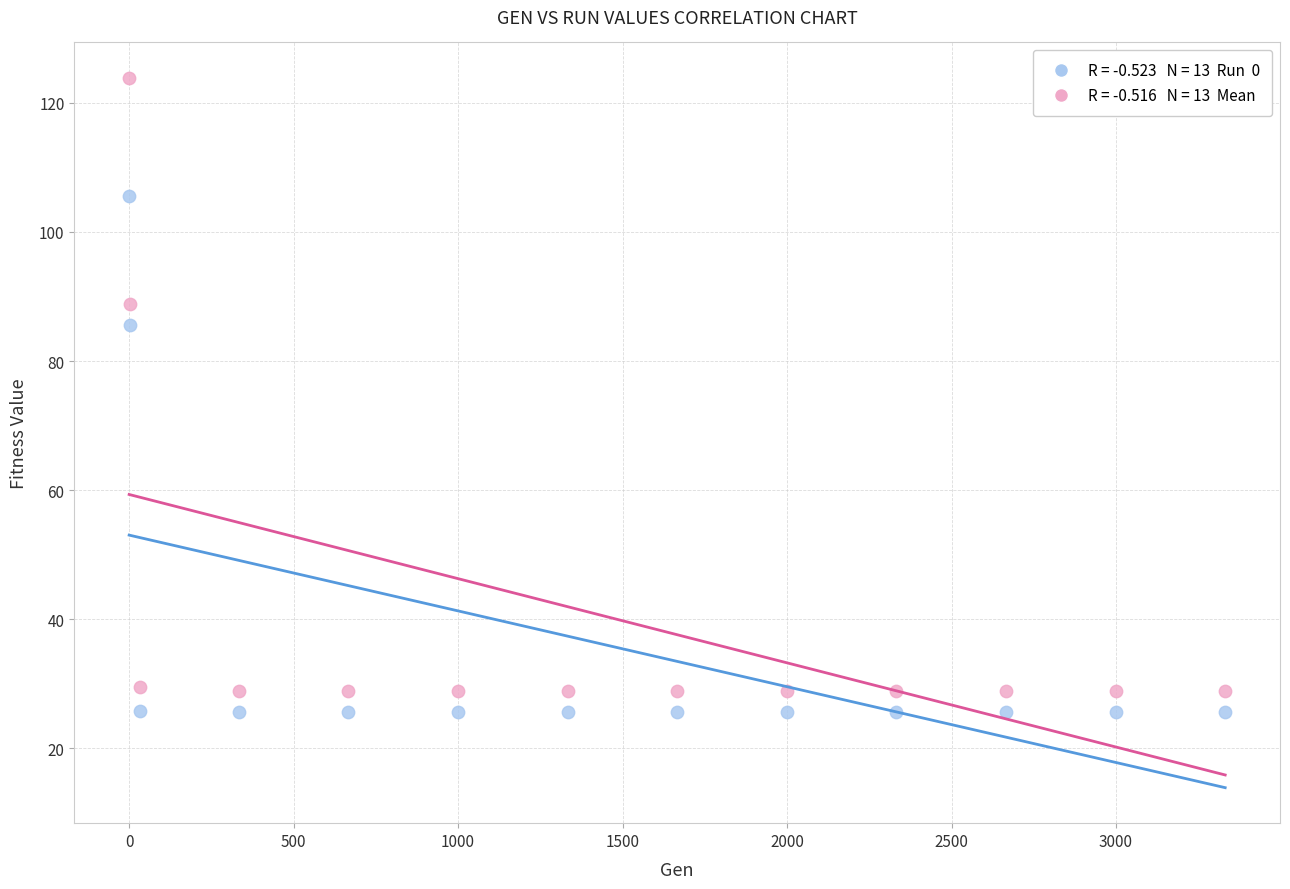

Across all data points, what is the range of Y values (max minus min)?

98.2